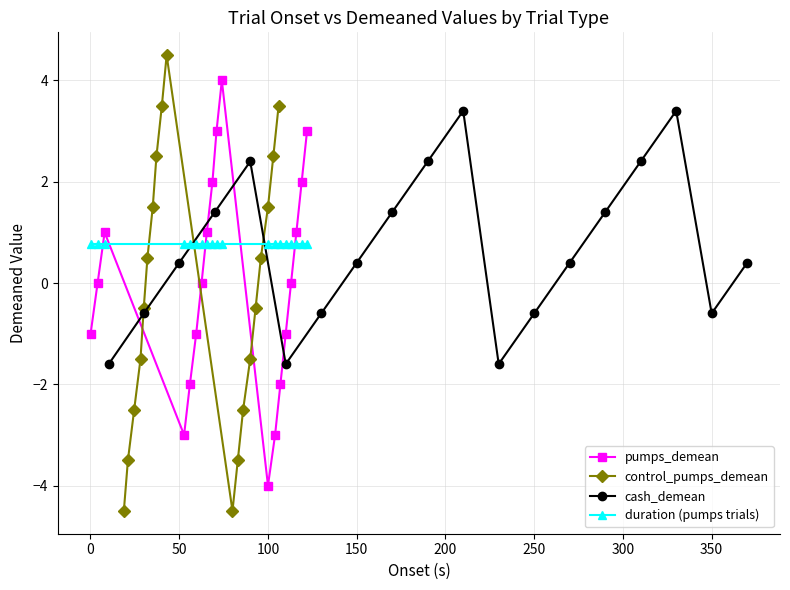

At how many categories does at least one series exceed 4?

1